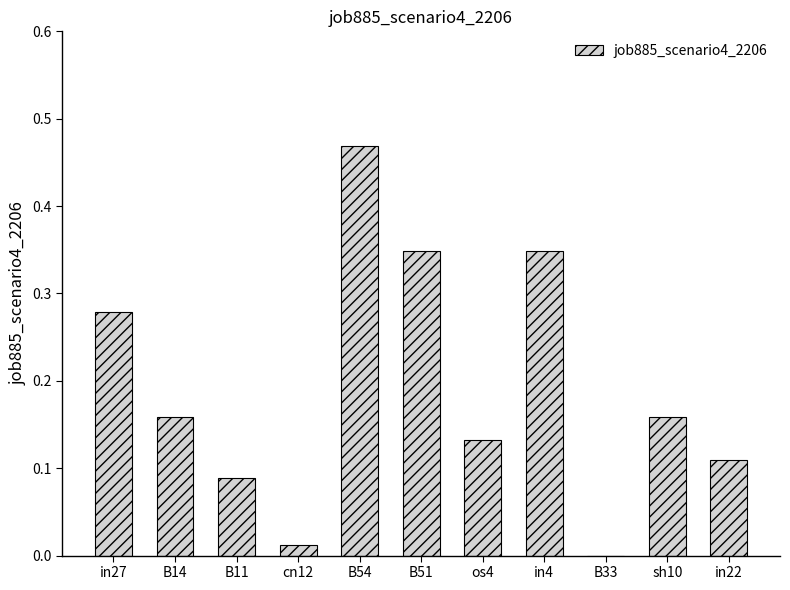

The value at sh10 is 0.1. True or false?

False